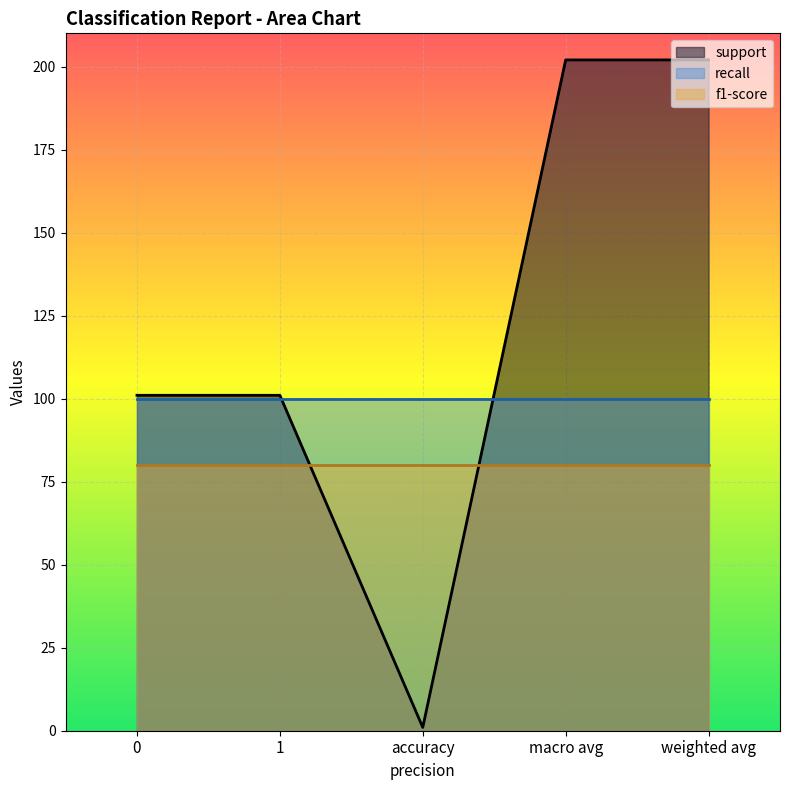

Between 1 and accuracy, which is larger?

1